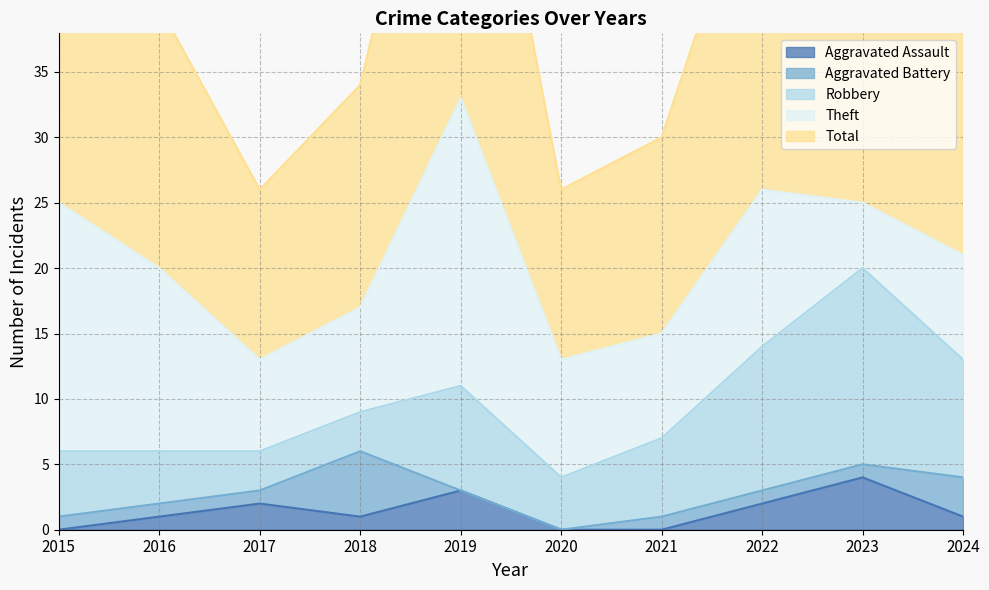

Is it true that Aggravated Assault equals 1 at 2016?

True